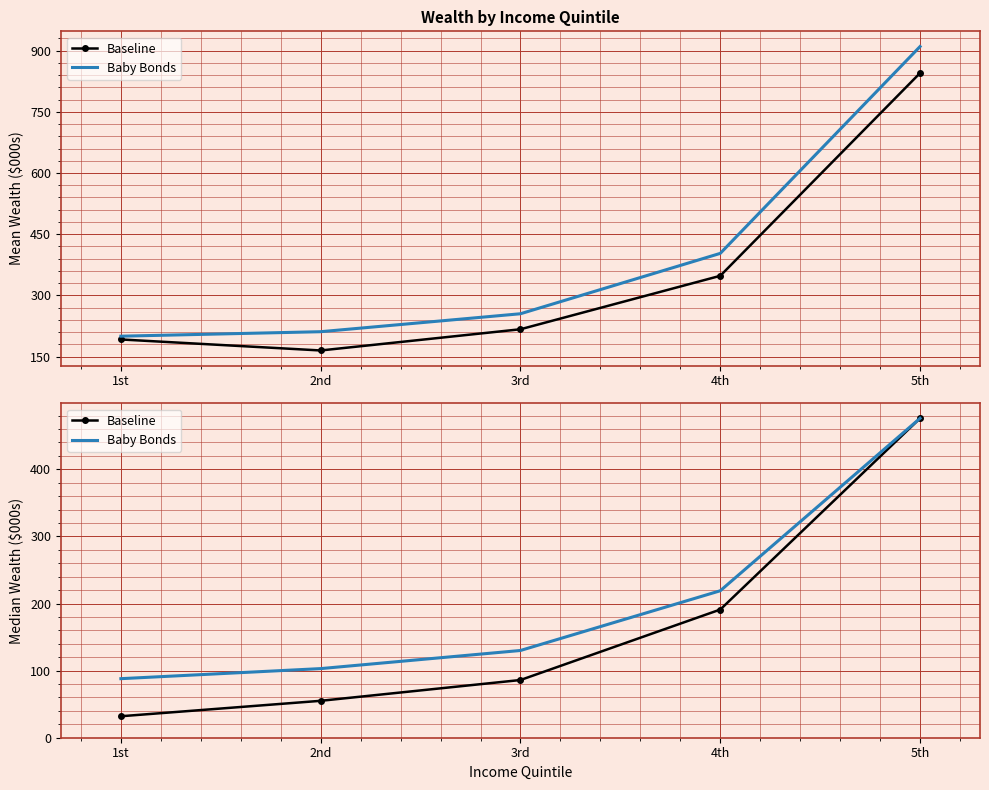

True or false: Baseline has a value of 55 at 2nd.

True